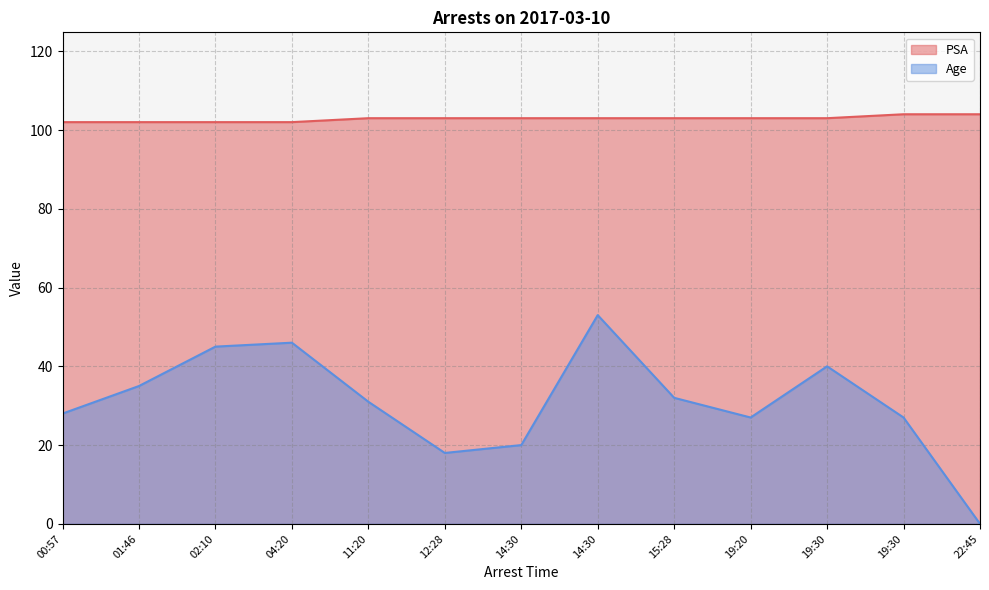

What are all the series names shown in the legend?

PSA, Age